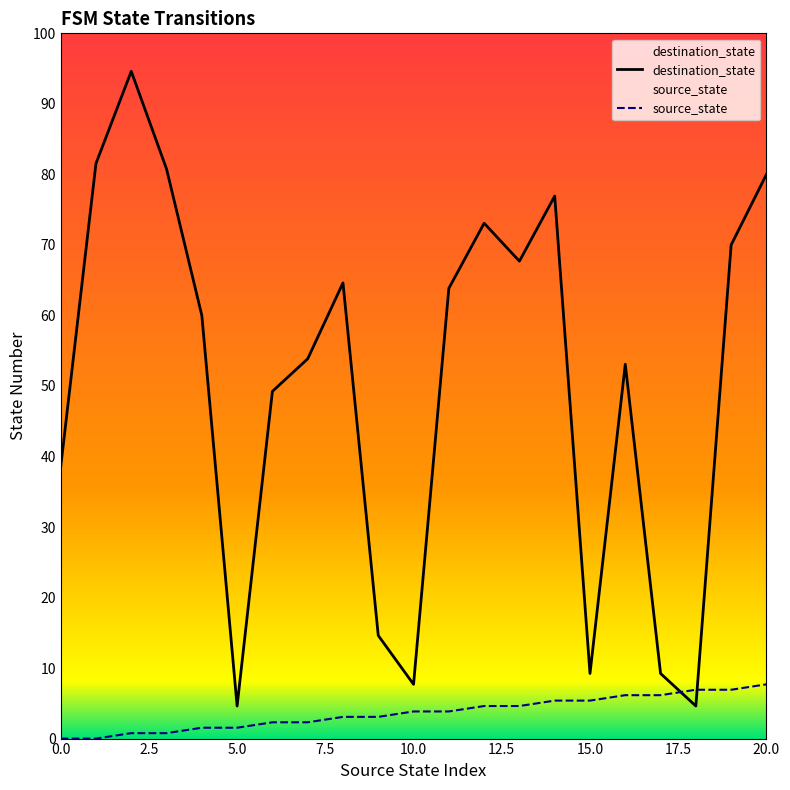

Which series changed the most between 5.0 and 17.5?

destination_state